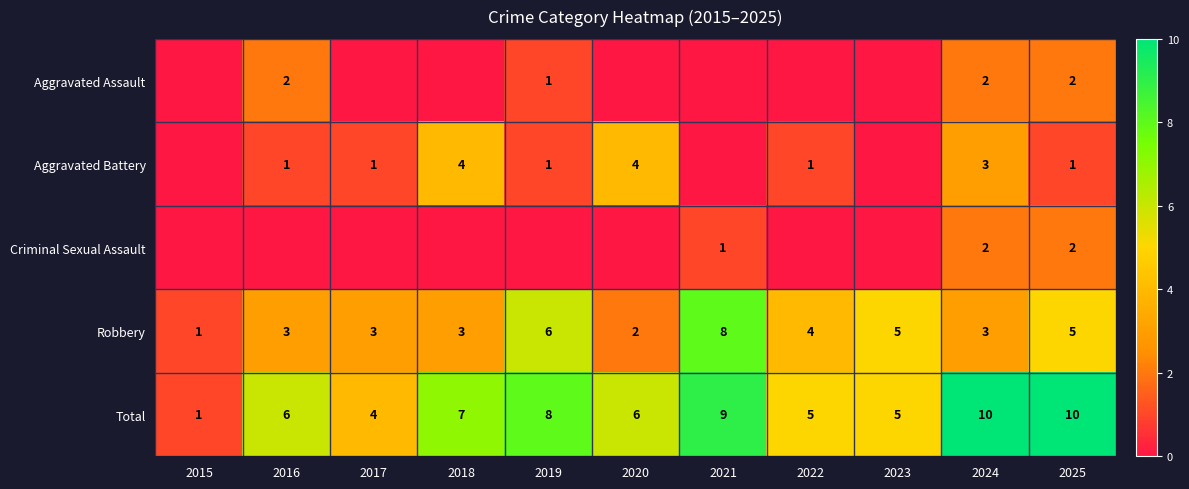

Count the Robbery values in the range 3 to 5.

7